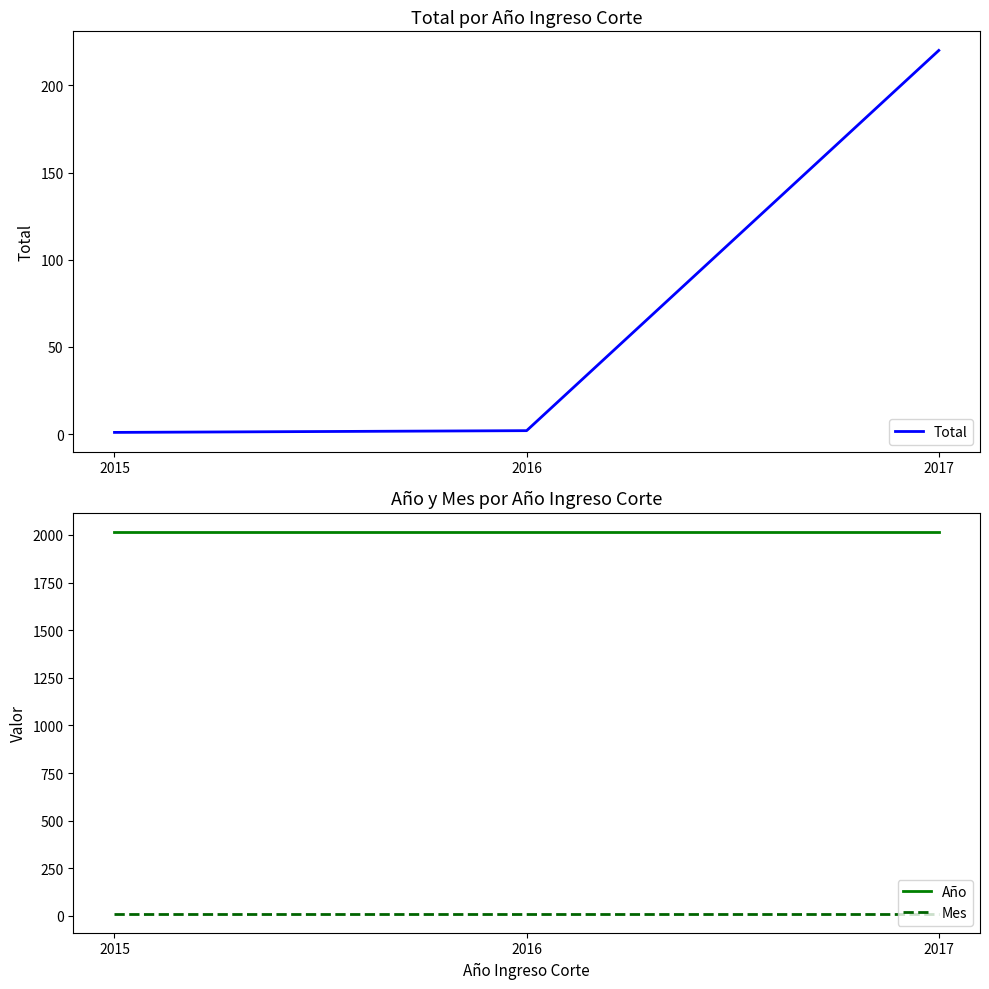

What is the average value of the Año series?

2017